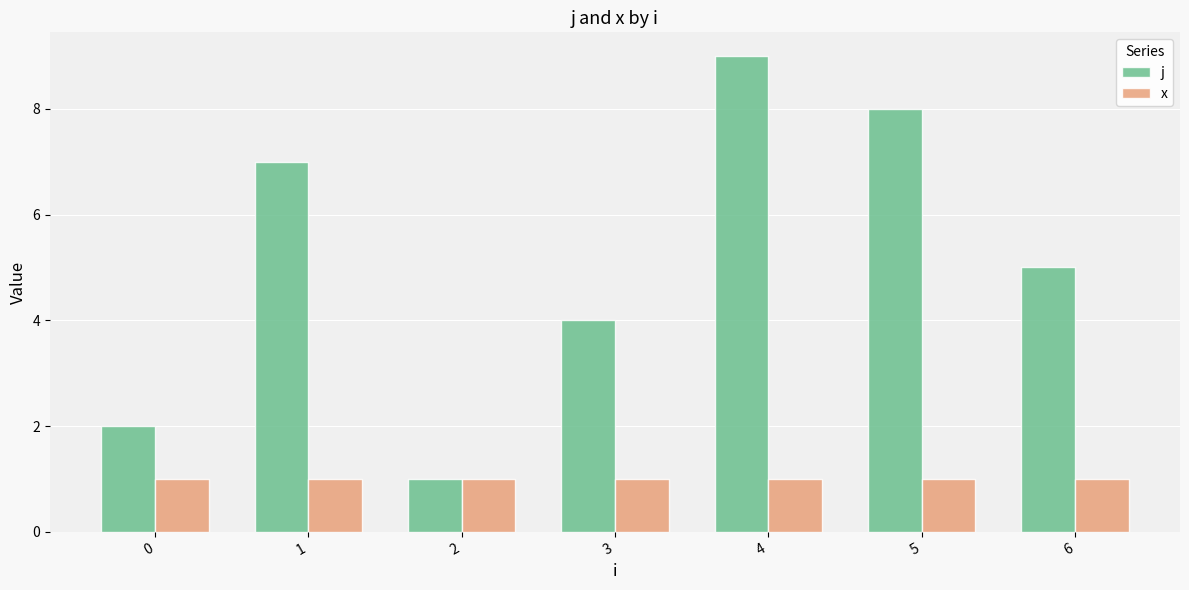

What is the difference between the j values at 0 and 6?

3